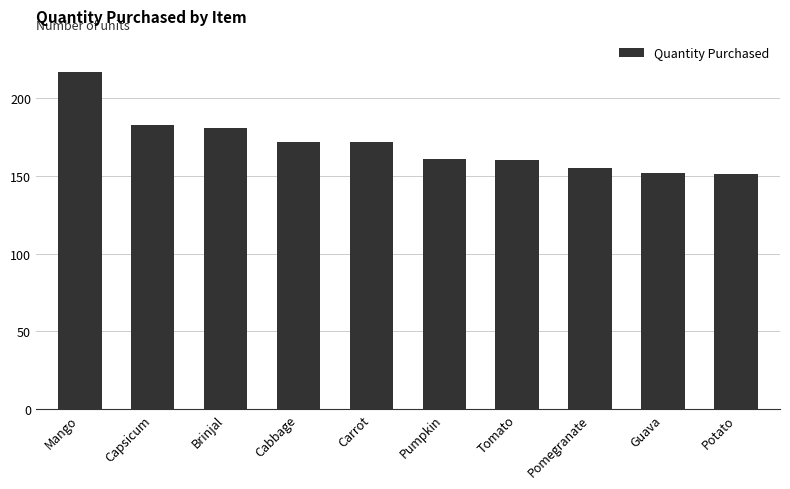

How many values are below 172?

5